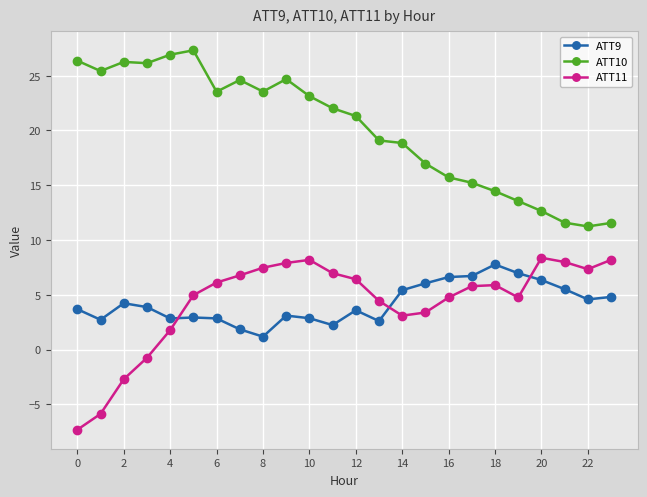

Rank the series by their maximum value, from lowest to highest.

ATT9, ATT11, ATT10